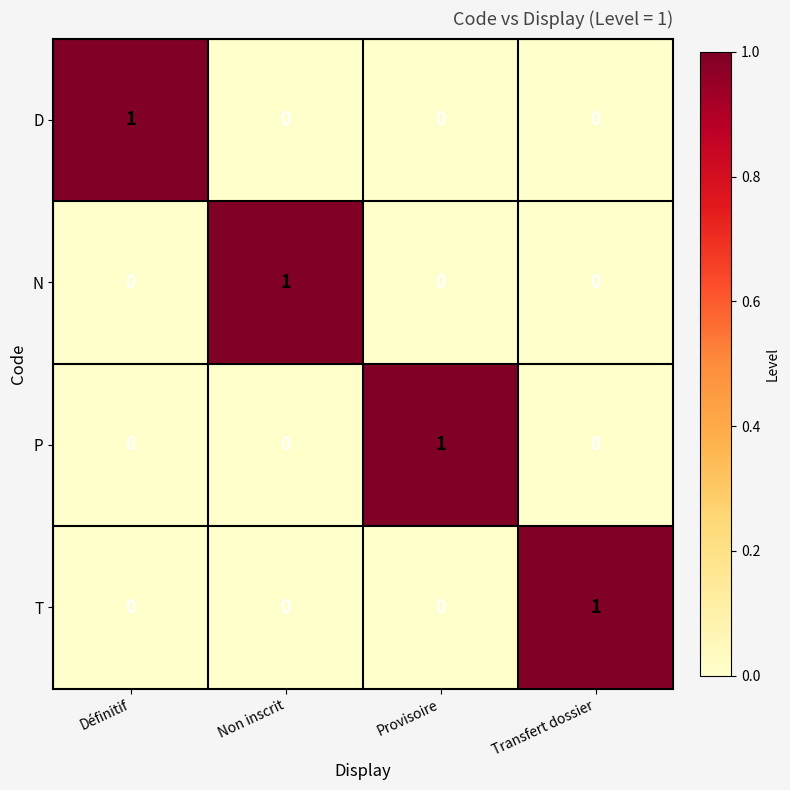

How many N values are between 0 and 1?

4